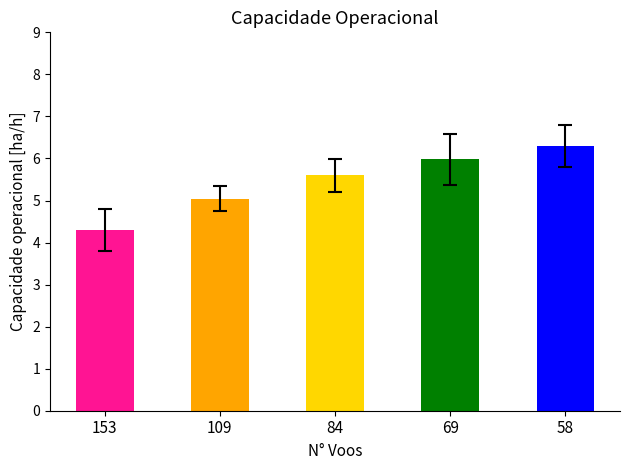

Read the value at 109.

5.0